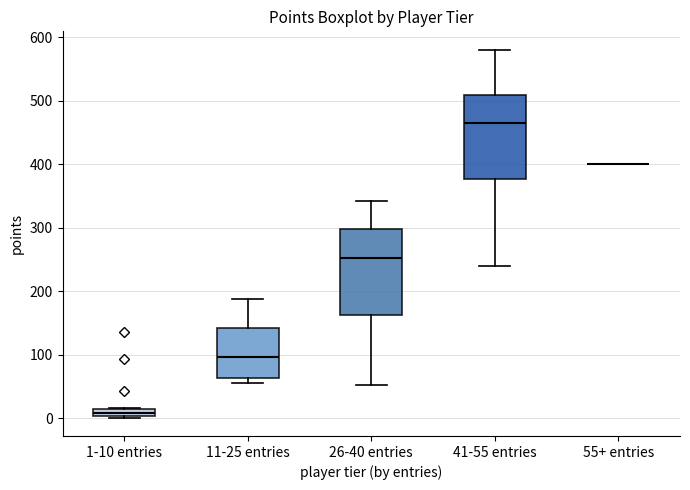

Where is the upper edge of the box for 1-10 entries on the y-axis? The values are not printed on the chart, so give them approximately, as read against the axis.

20